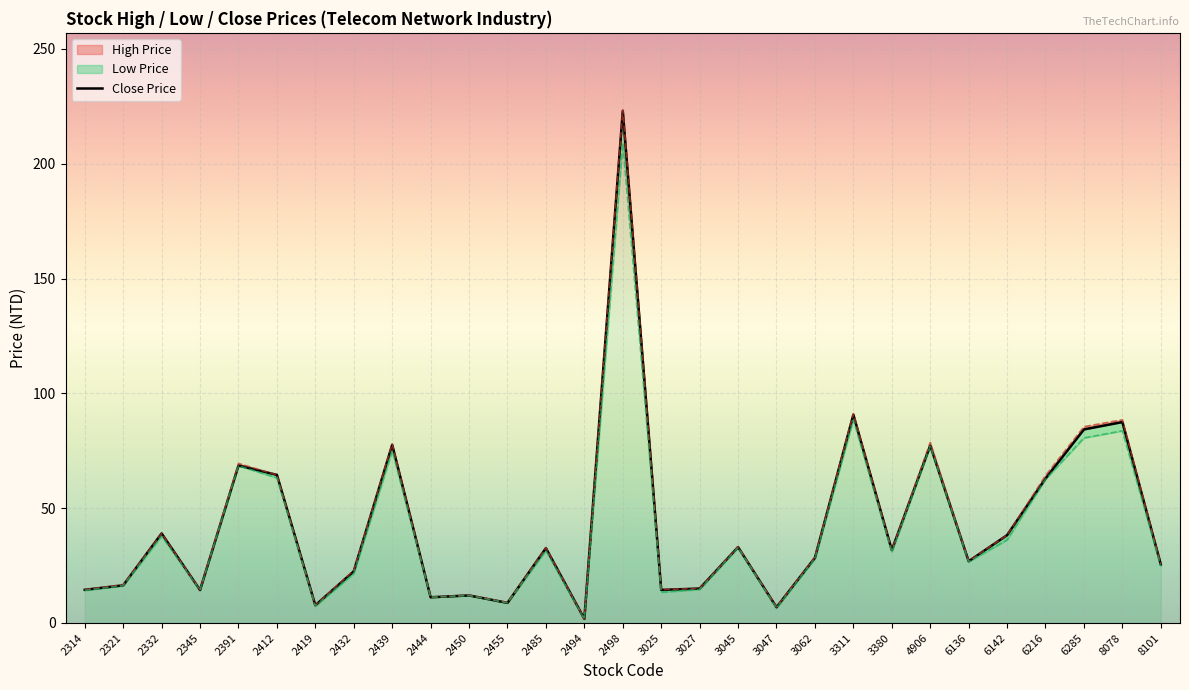

Reading left to right, what are all the values shown in this chart?

2314=14.4	2321=16.4	2332=39.0	2345=14.3	2391=68.6	2412=64.5	2419=7.7	2432=22.5	2439=77.6	2444=11.2	2450=12.0	2455=8.8	2485=32.6	2494=1.8	2498=223.0	3025=14.4	3027=15.0	3045=33.0	3047=6.9	3062=28.4	3311=90.7	3380=31.8	4906=77.3	6136=26.9	6142=38.2	6216=62.9	6285=84.3	8078=87.5	8101=25.5